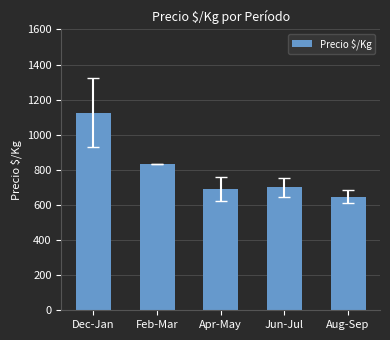

Where is the data nearest to the value 886?

Feb-Mar